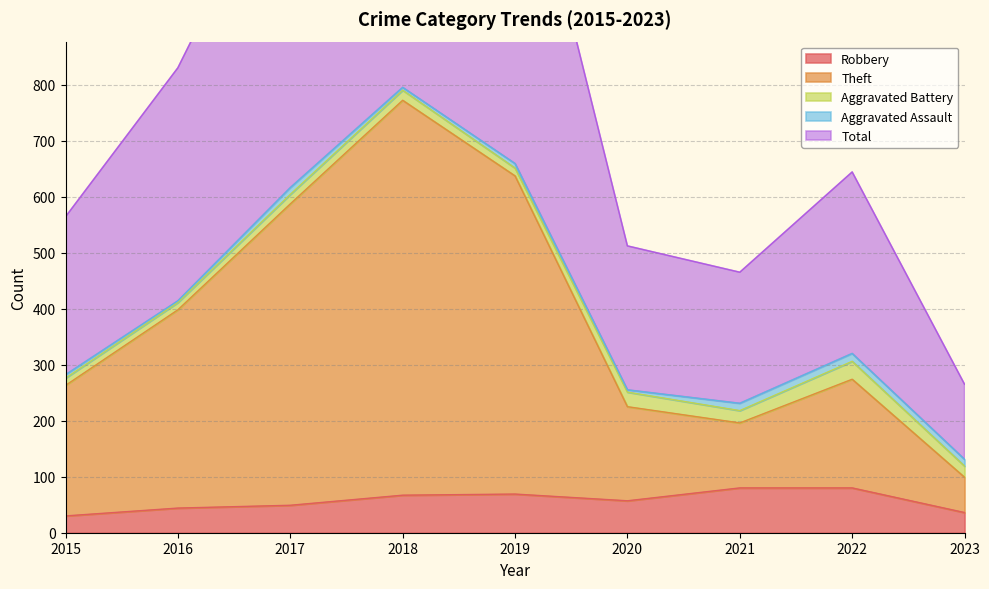

The Robbery series shows 57 at 2020. True or false?

True